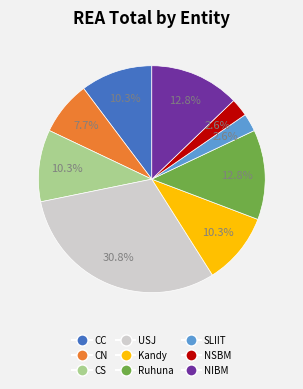

To the nearest percent, what portion does CN represent?

8%